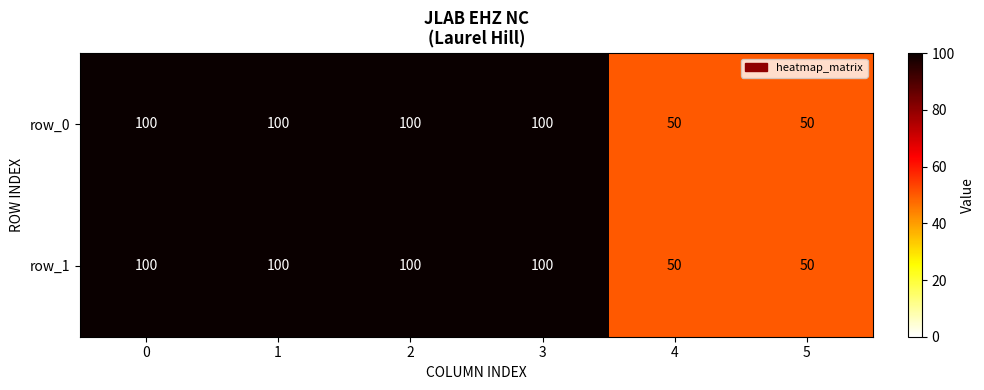

What is the sum of all row_1 values?

500